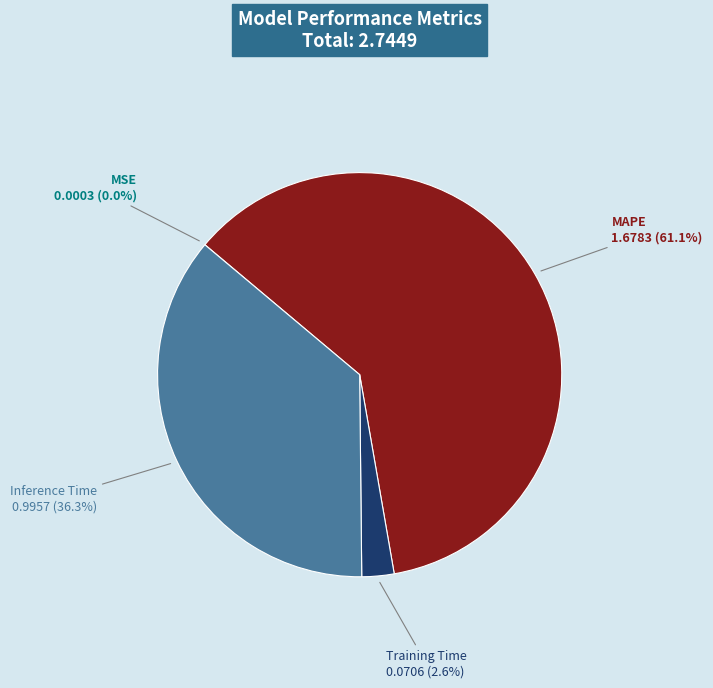

Which slice is the largest?

MAPE